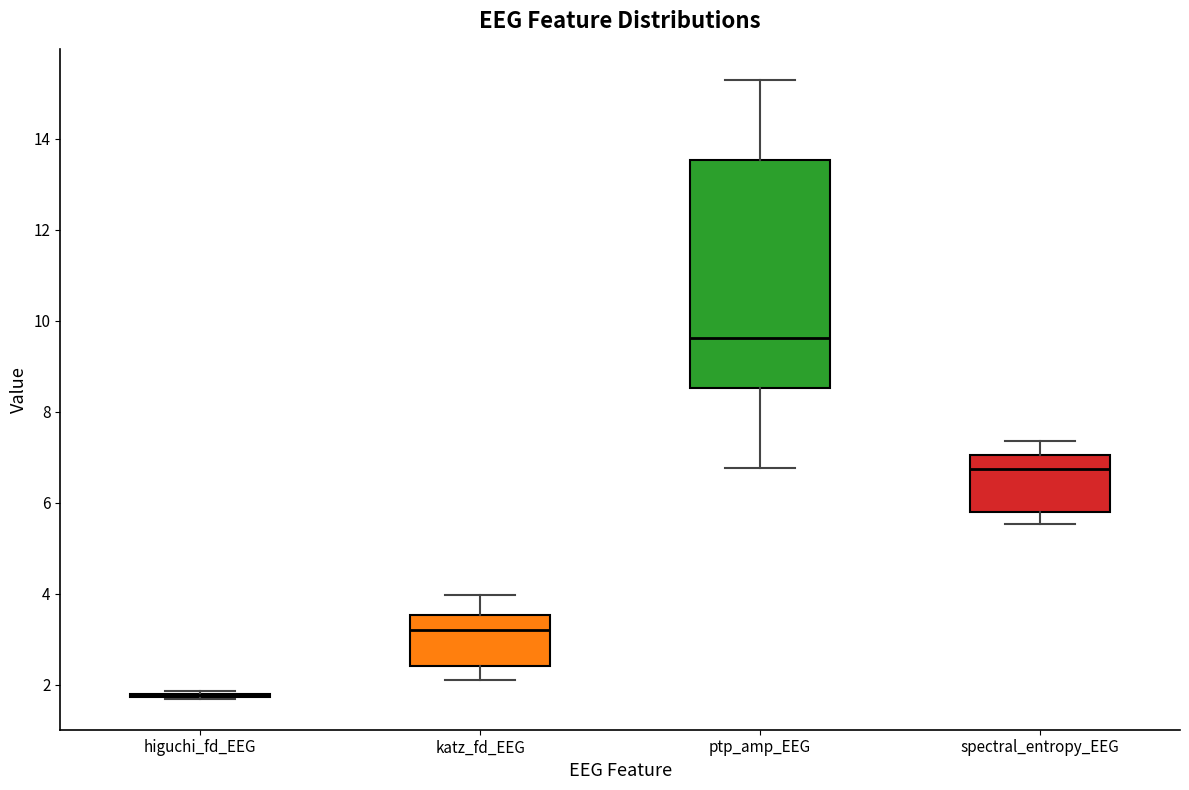

Reading left to right, read every box against the y-axis: the position of its median line, the range the box covers, and the ends of its whiskers. The values are not printed on the chart, so give them approximately, as read against the axis.

higuchi_fd_EEG: box collapsed to a line at 1.8, whiskers 1.6 to 1.8
katz_fd_EEG: median 3.2, box 2.4 to 3.6, whiskers 2.0 to 4.0
ptp_amp_EEG: median 9.6, box 8.6 to 13.6, whiskers 6.8 to 15.2
spectral_entropy_EEG: median 6.8, box 5.8 to 7.0, whiskers 5.6 to 7.4